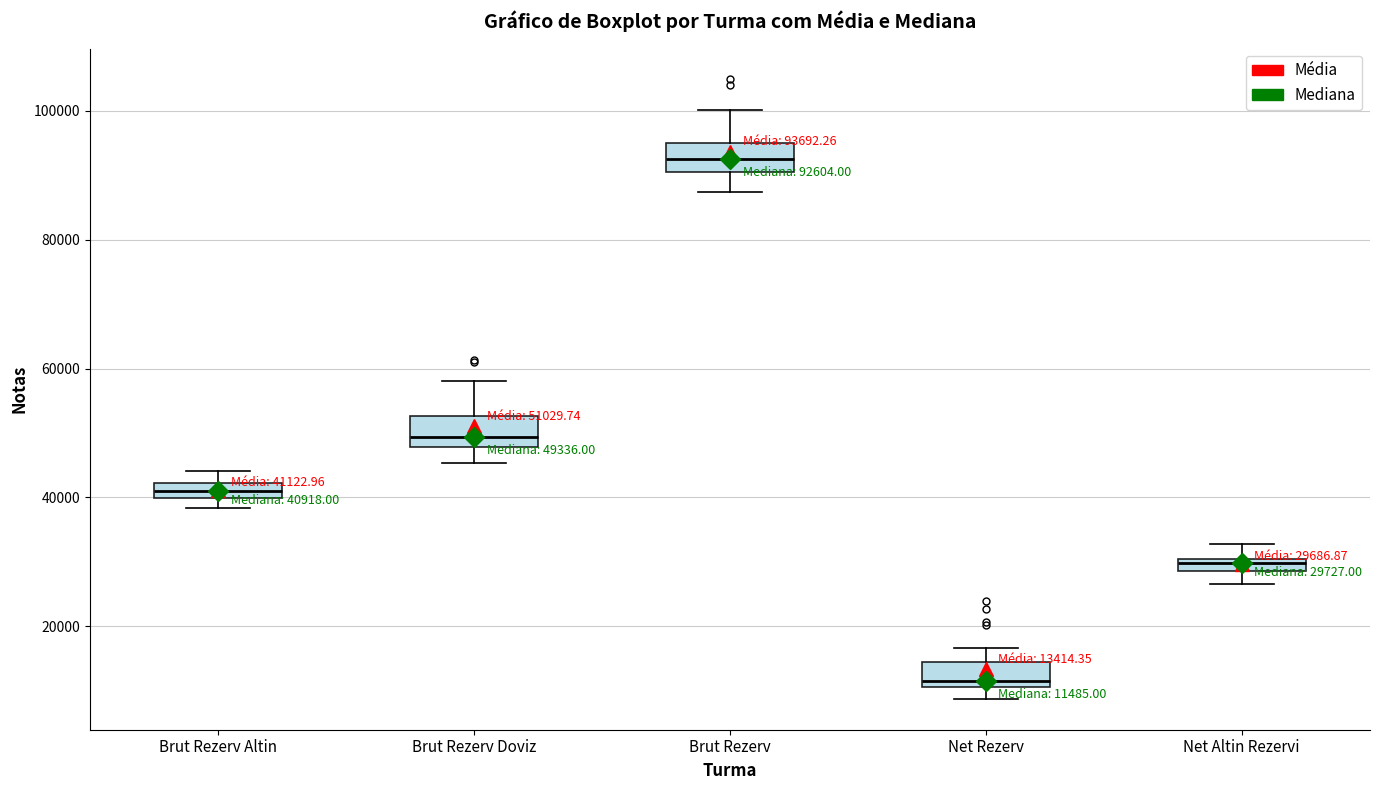

Which box has the highest median line?

Brut Rezerv